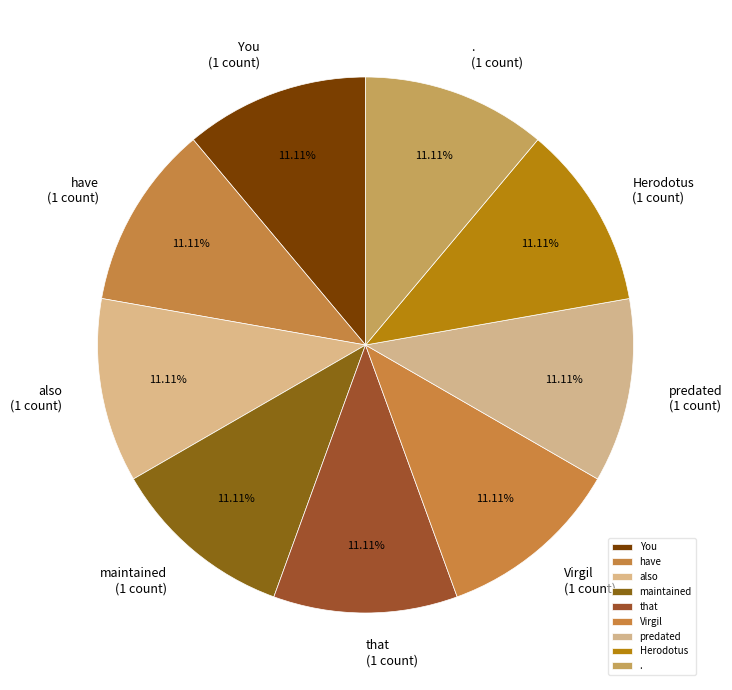

To the nearest percent, what is the combined percentage of maintained and Herodotus?

22%